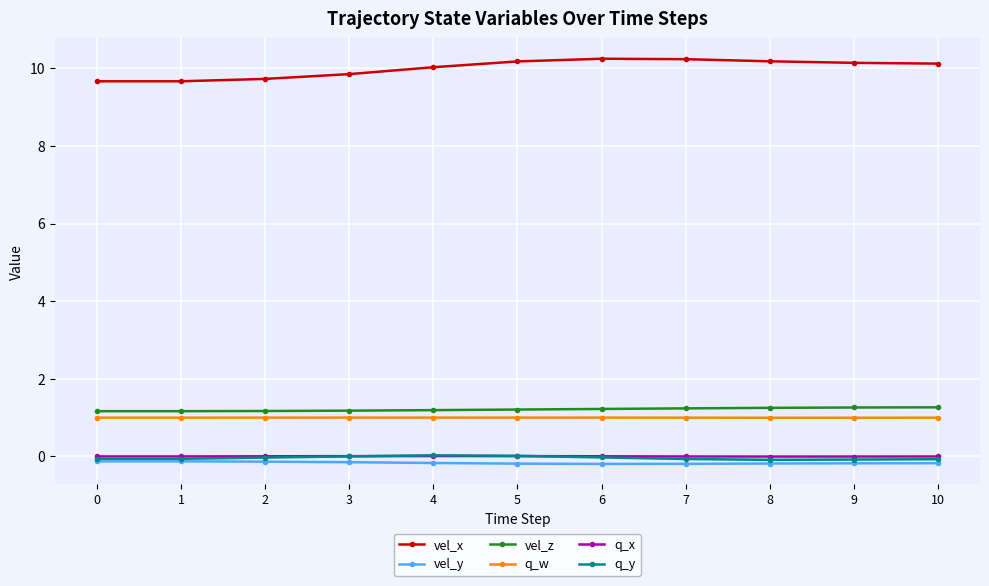

What is the maximum value shown in the chart?

10.2